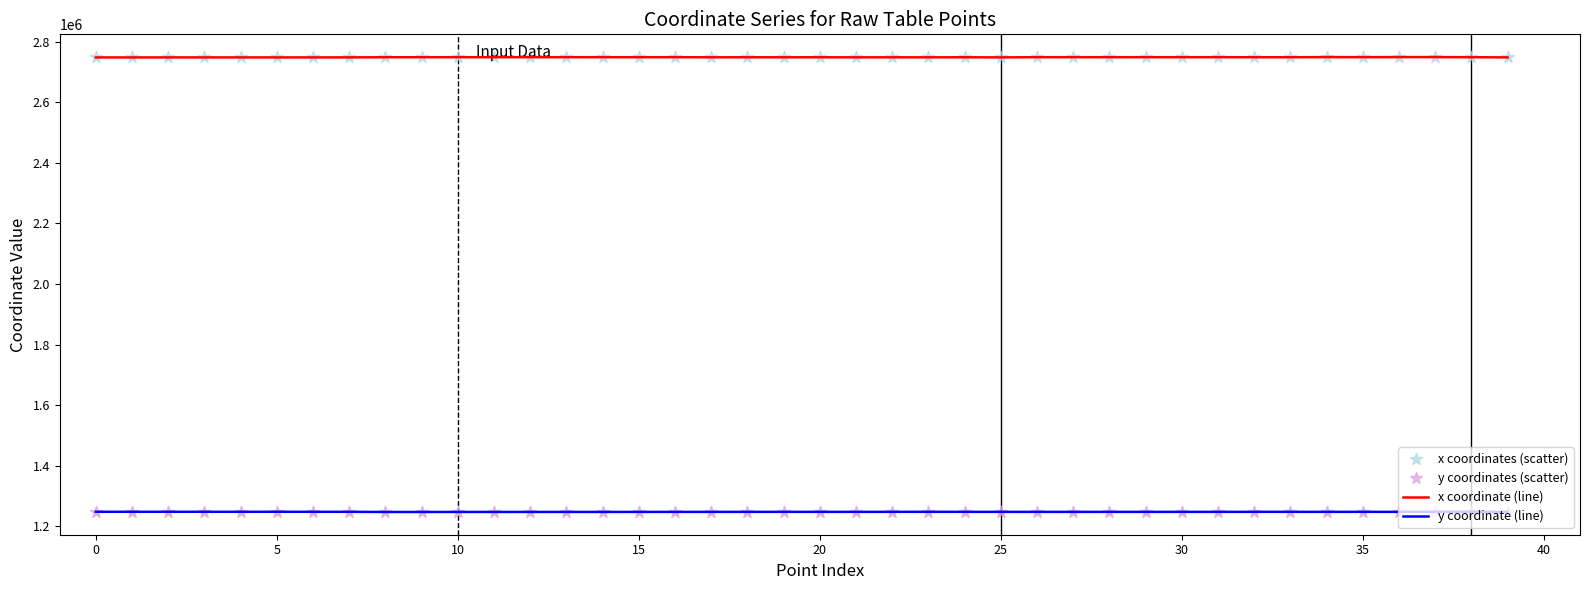

Which series has the largest total across all categories?

x coordinate (line)